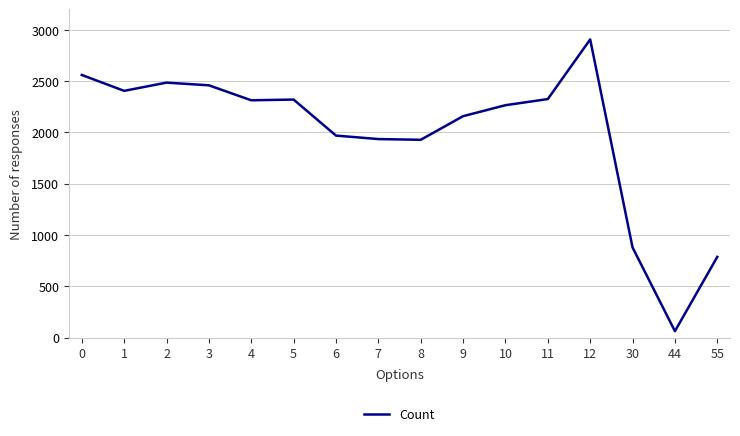

What value does the data have at 9, to the nearest 100?

2200